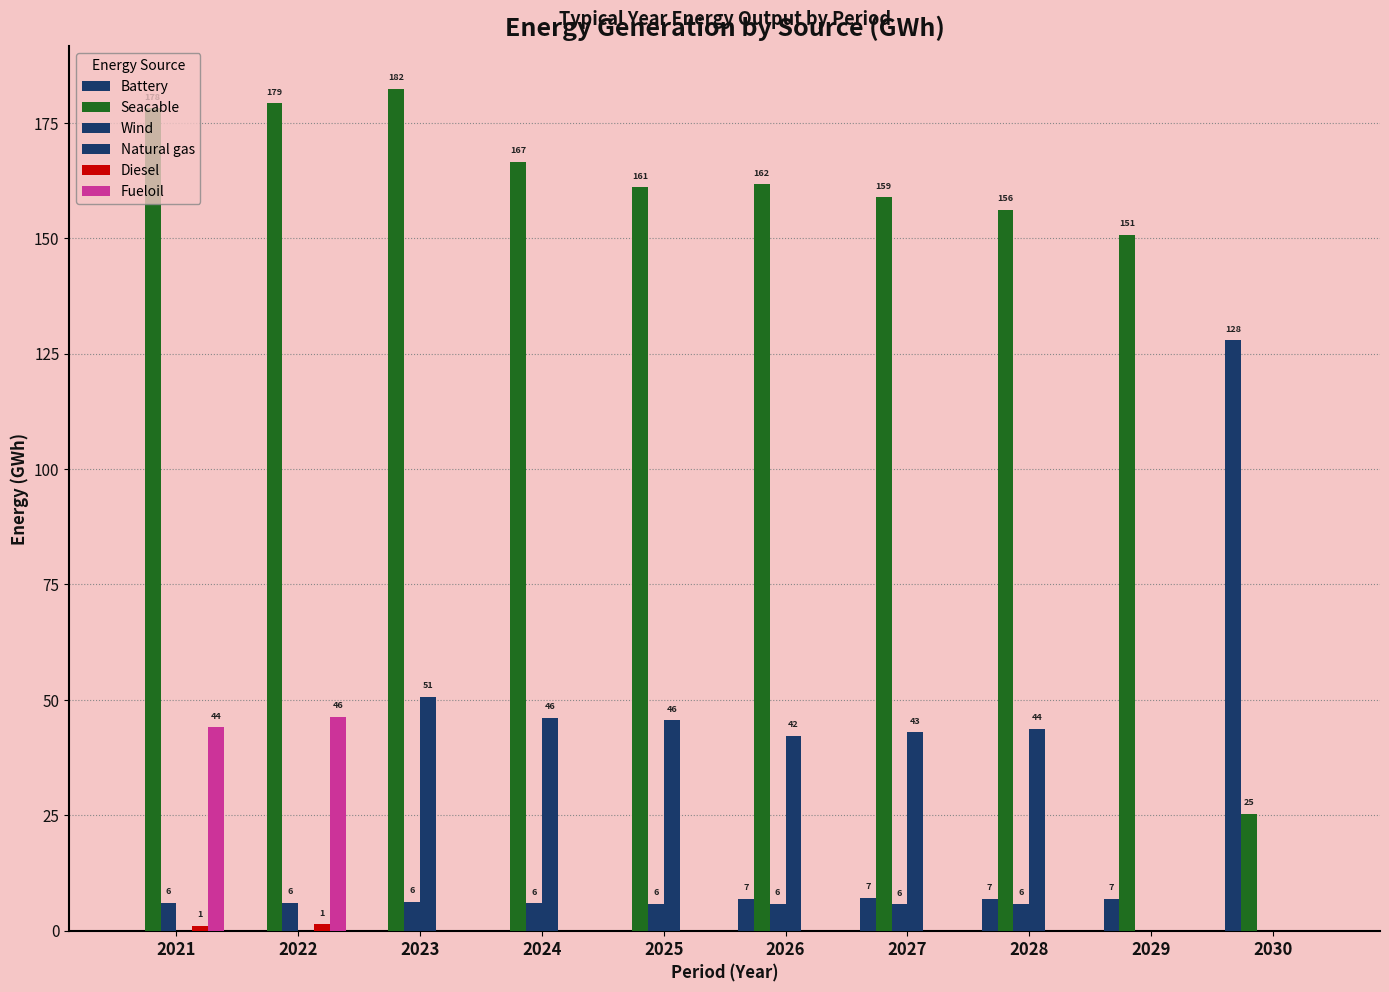

What is the difference between the maximum and second lowest values in the Fueloil series?

46.4